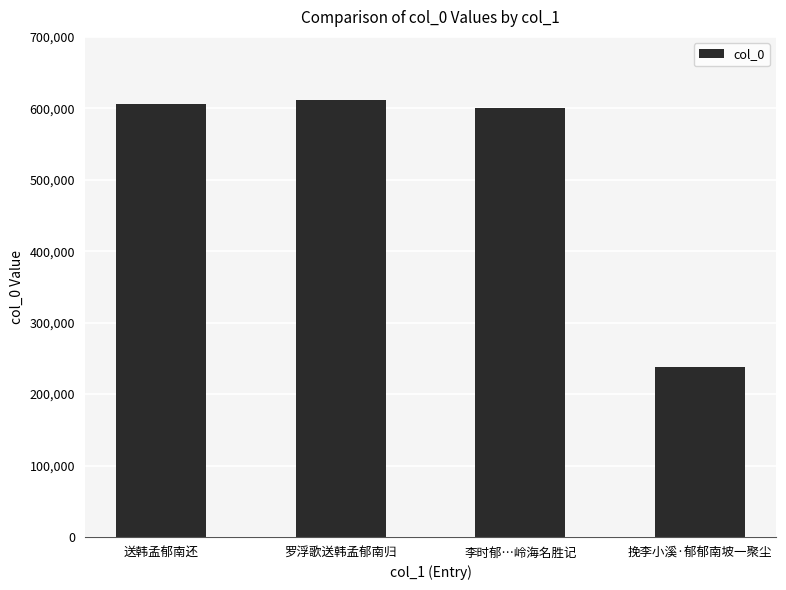

Reading left to right, extract all data points from this chart.

送韩孟郁南还=605968	罗浮歌送韩孟郁南归=611329	李时郁…岭海名胜记=601152	挽李小溪·郁郁南坡一聚尘=237426